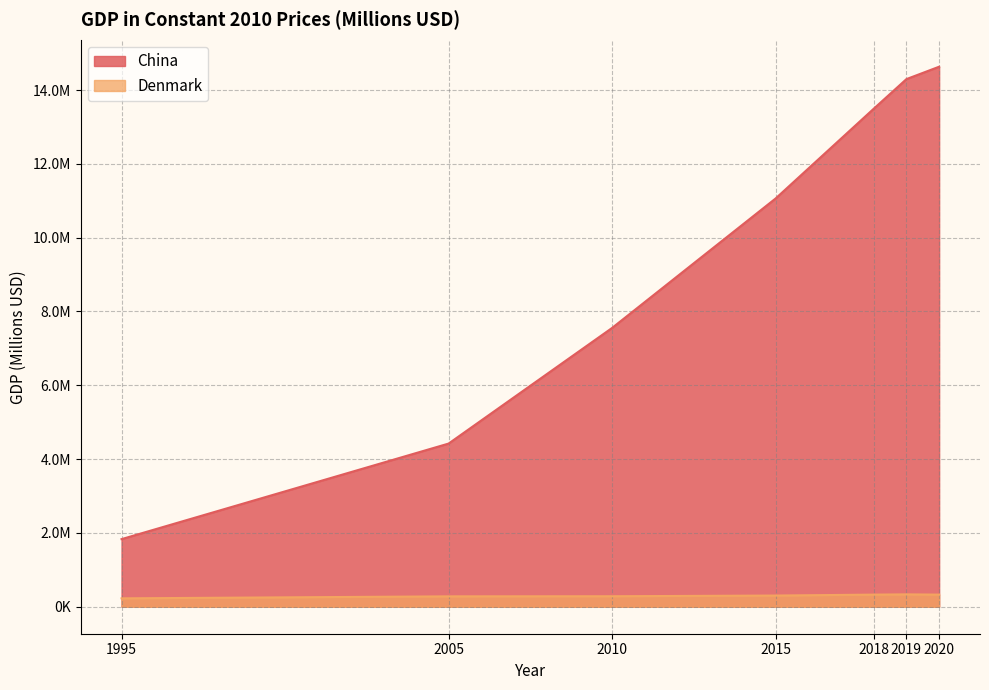

Rank the series at 2010 from lowest to highest value.

Denmark, China